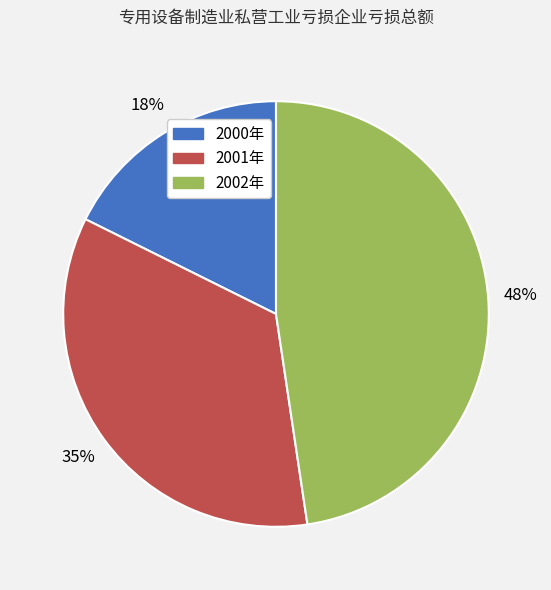

Is the sum of 2001年 and 2002年 greater than half?

Yes